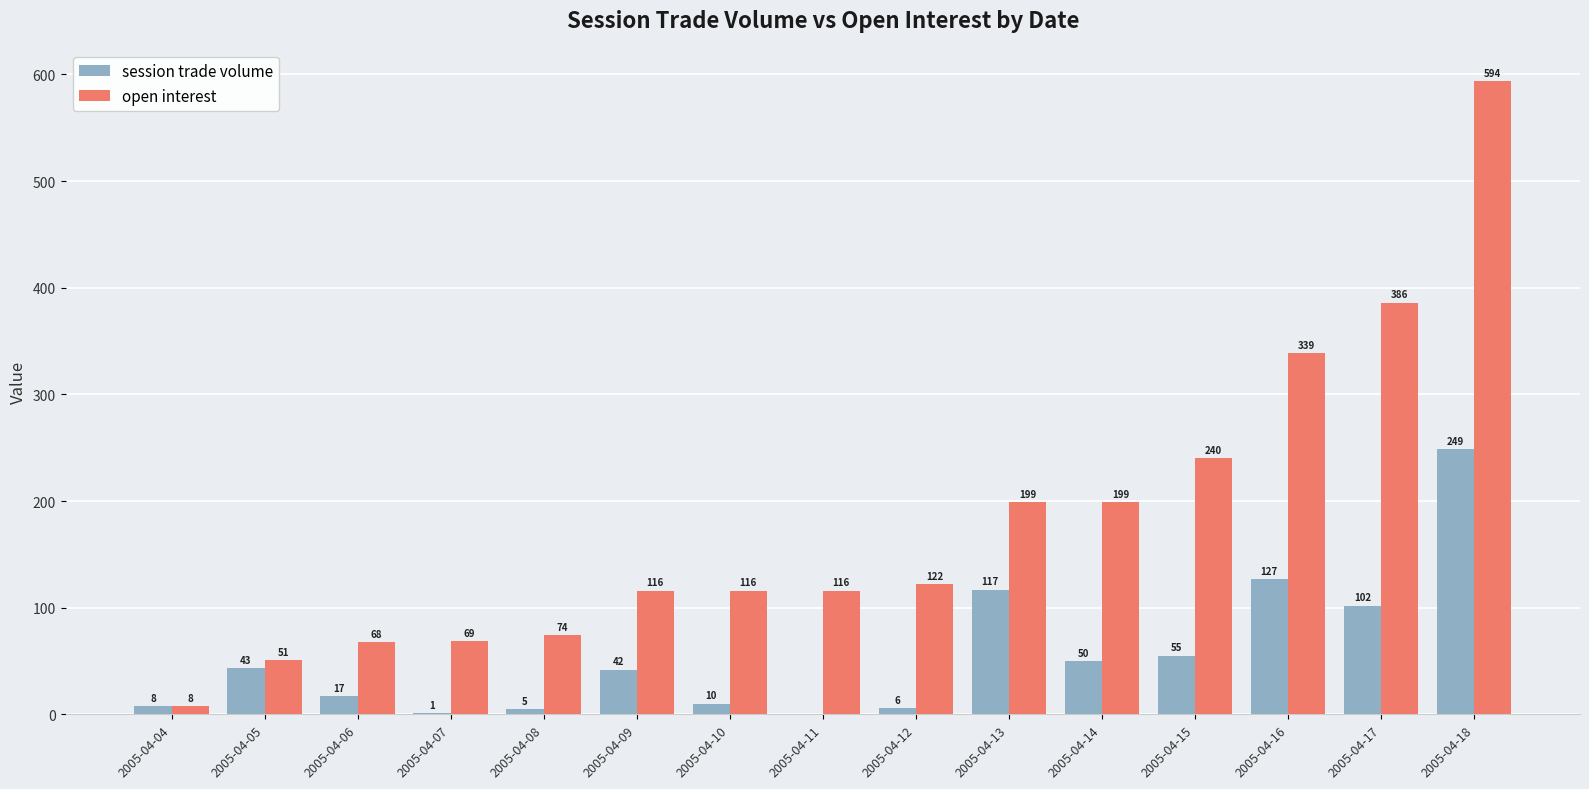

How many data points does each series have?

15